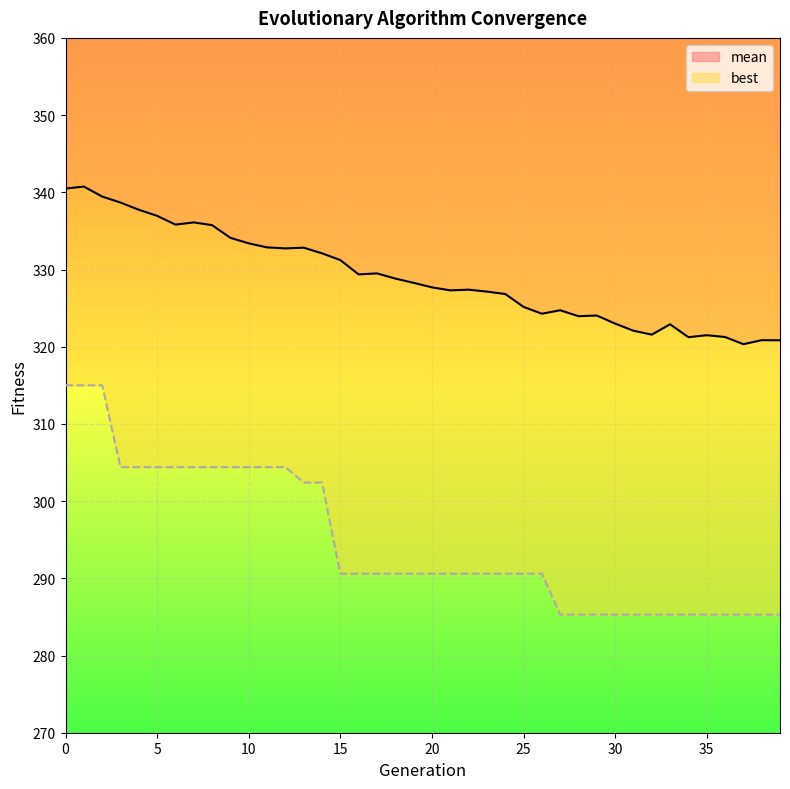

Which category has the highest value in the mean series?

1